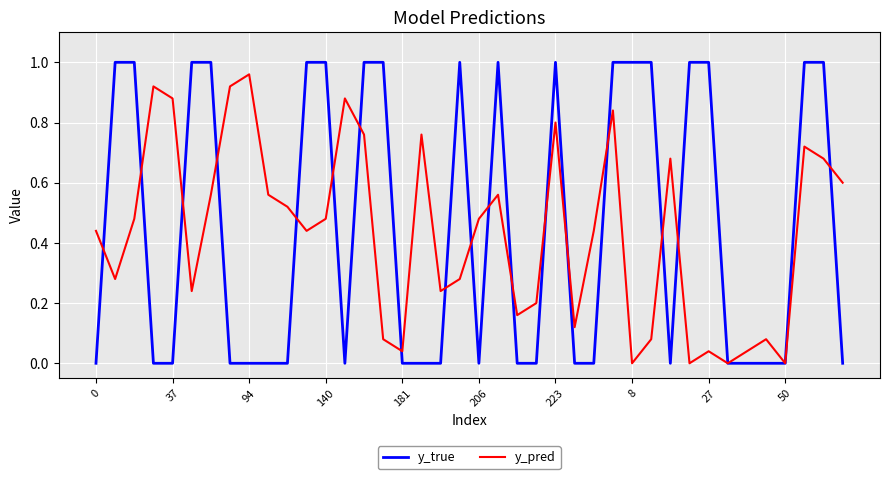

Which series has the widest spread of values?

y_true